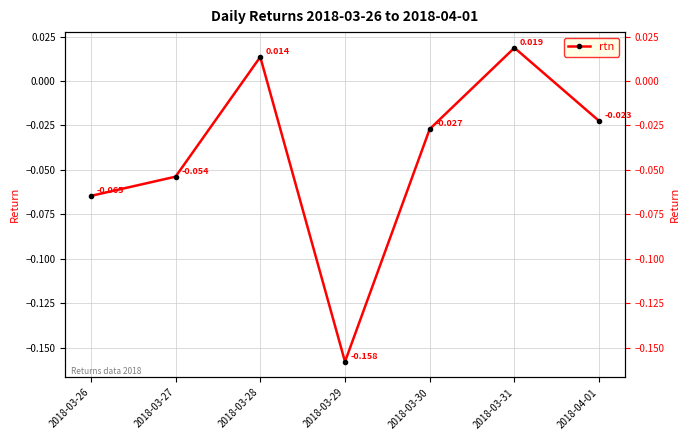

Where is the data nearest to the value 0?

2018-03-28